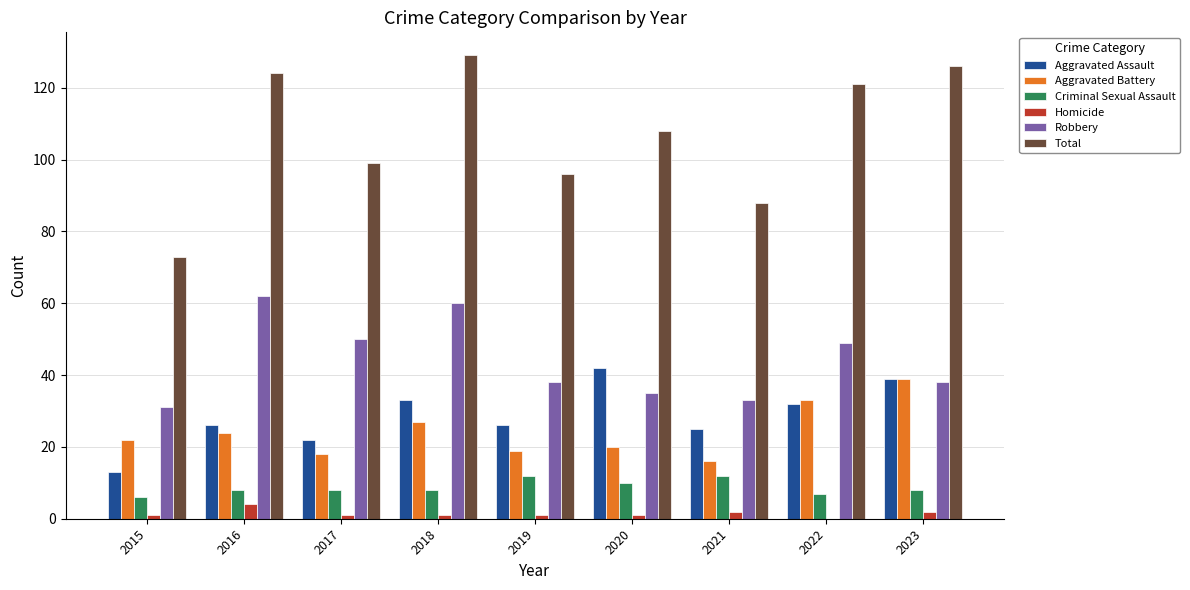

What is the sum of all Total values?

964